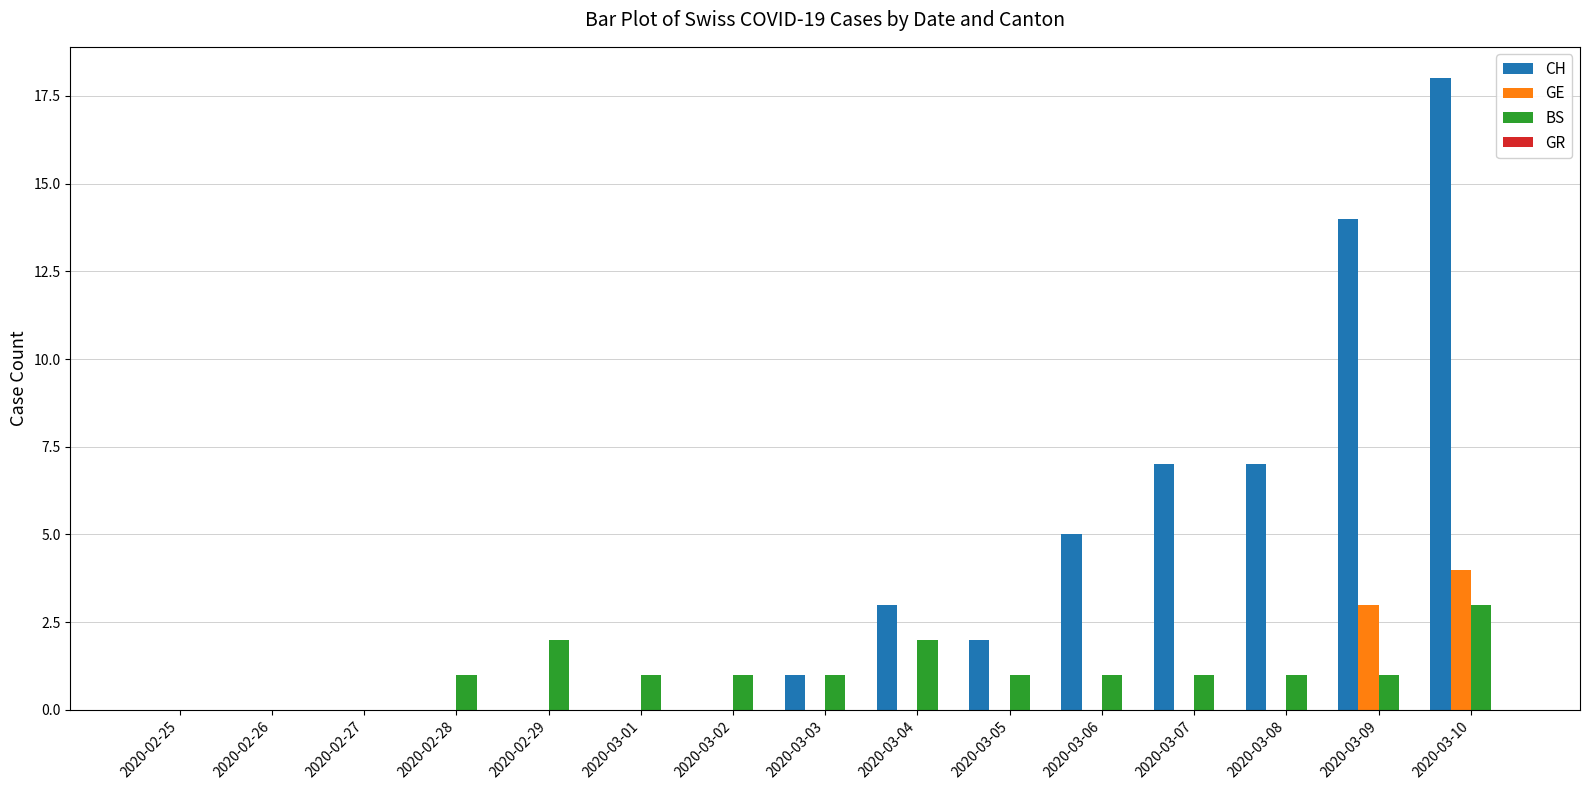

What is the sum of the CH values at 2020-03-10 and 2020-03-05?

20